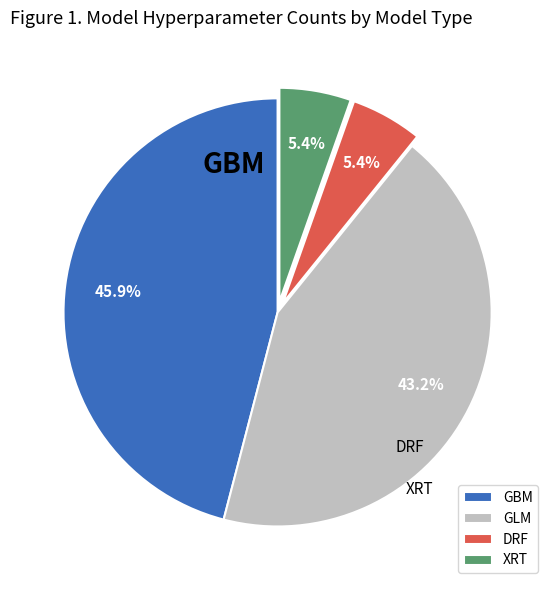

Count the number of slices in the pie.

4